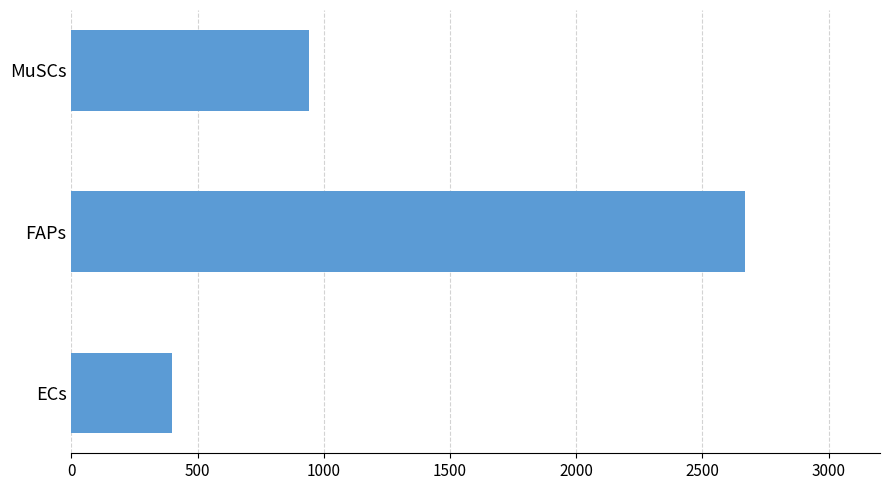

Reading bottom to top, what are all the values shown in this chart?

399.9	2669.8	941.3